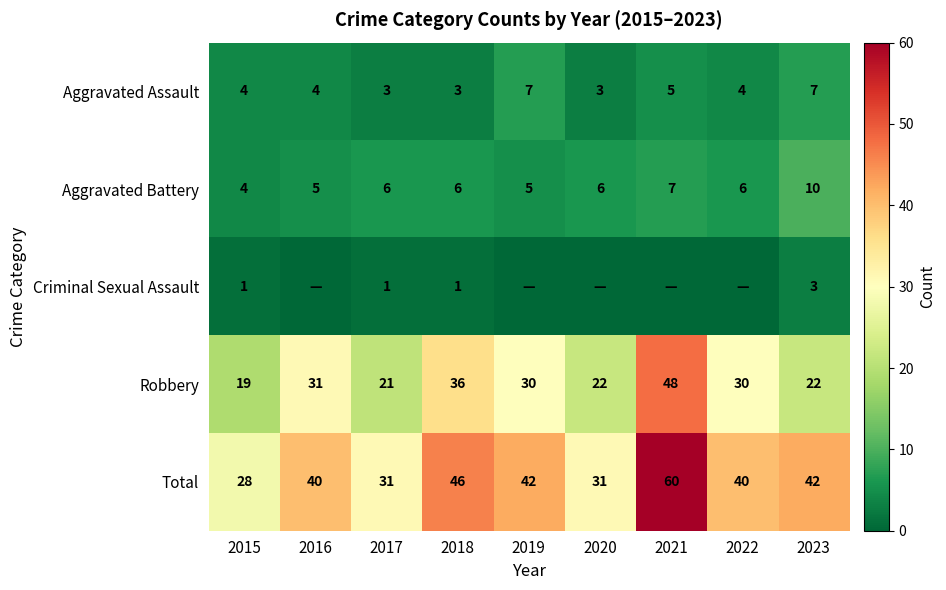

What is the average value of the Aggravated Assault series?

4